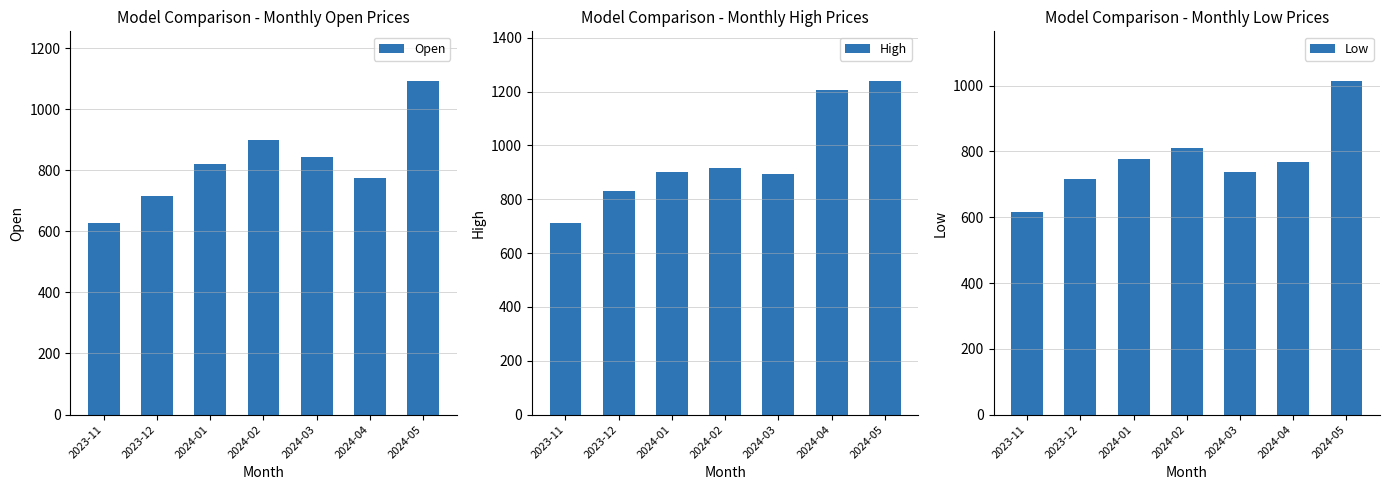

Which series has the largest range (max minus min)?

High